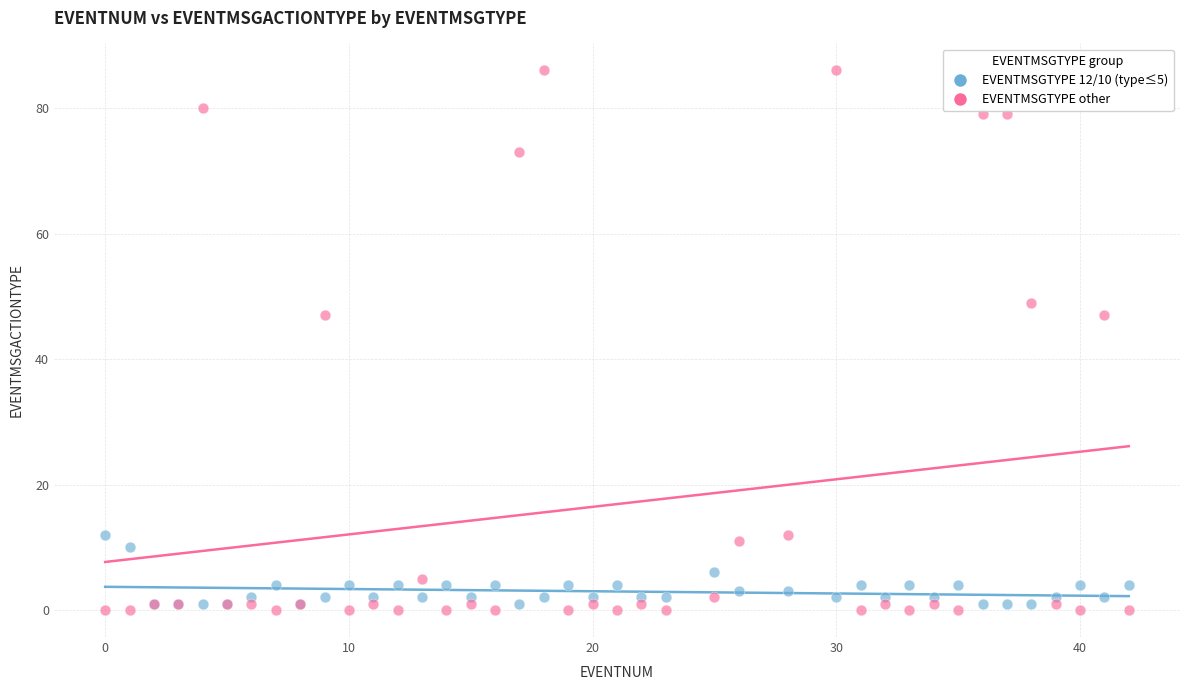

Which series contains the highest Y value?

EVENTMSGTYPE other